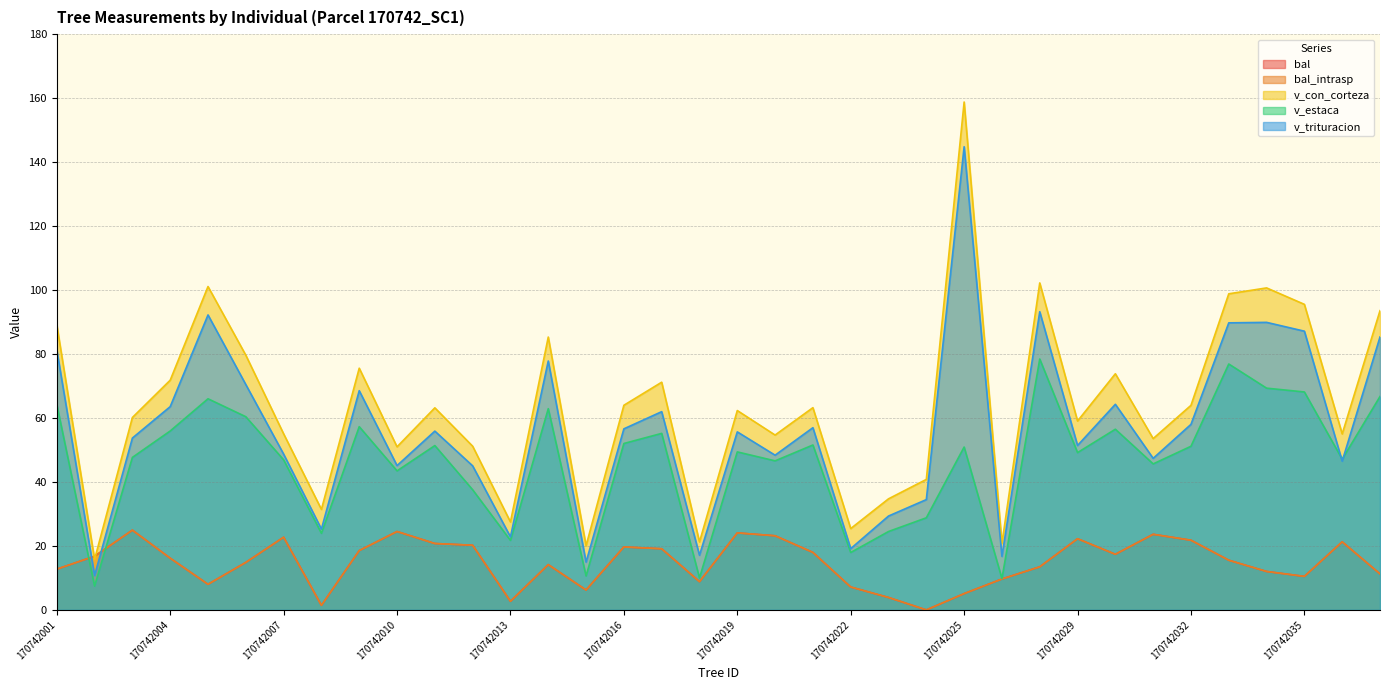

Which series has the widest spread of values?

v_con_corteza